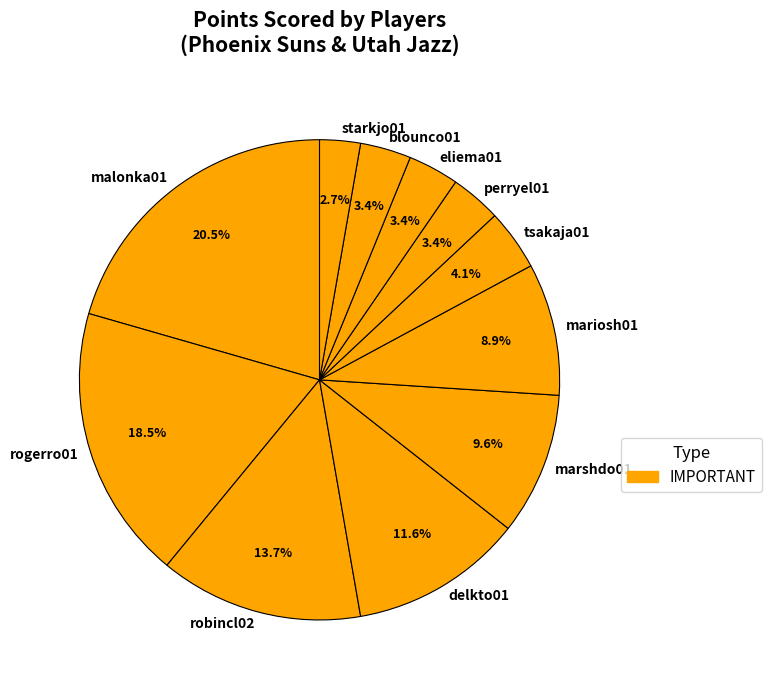

To the nearest percent, what portion does blounco01 represent?

3%